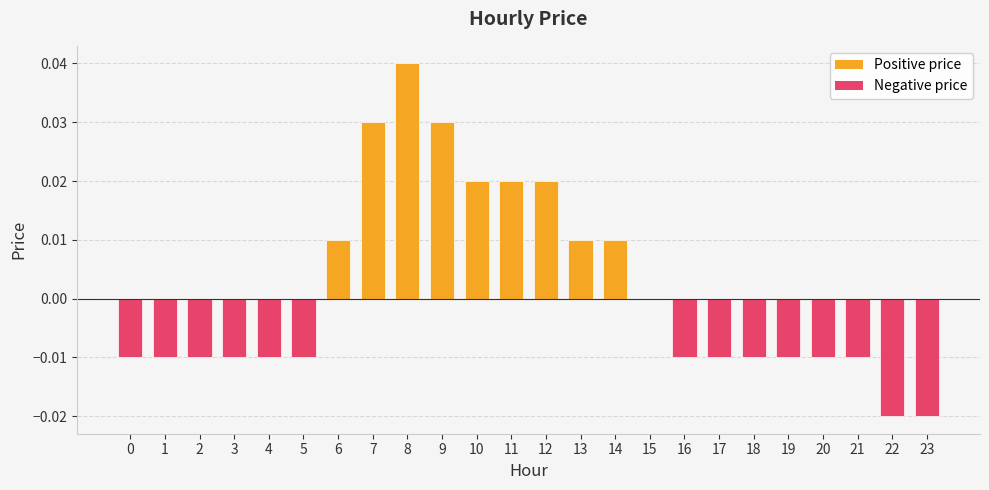

Is it true that the value at 9 is 0.0?

True